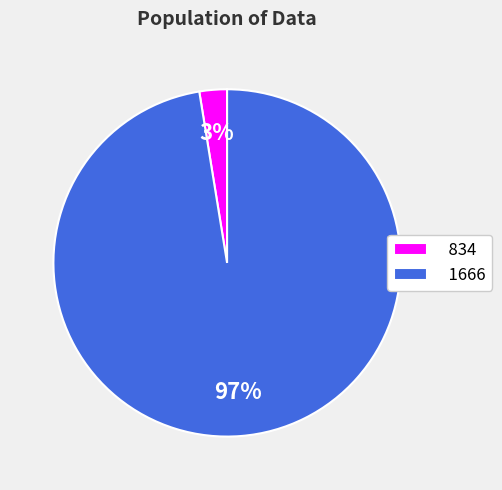

What percentage is the 1666 slice, to the nearest percent?

97%